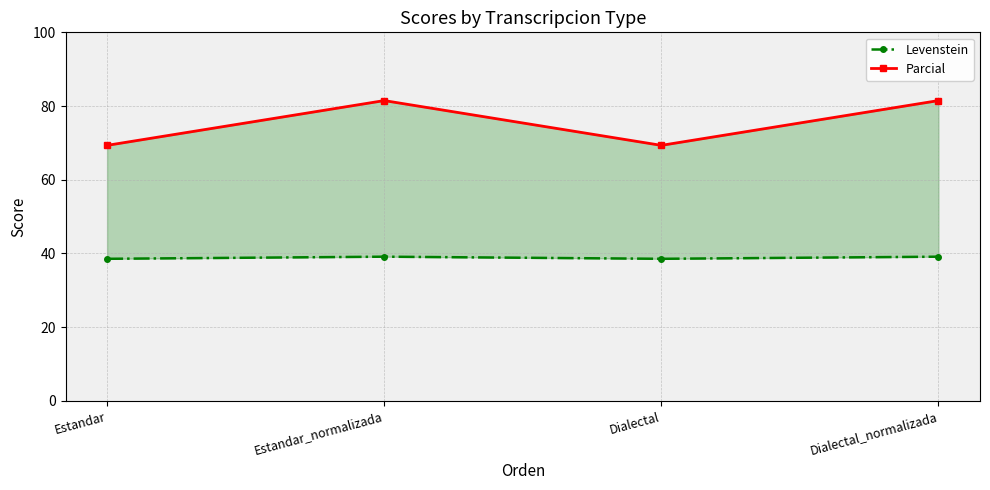

At which category does Levenstein reach its first local valley?

Dialectal